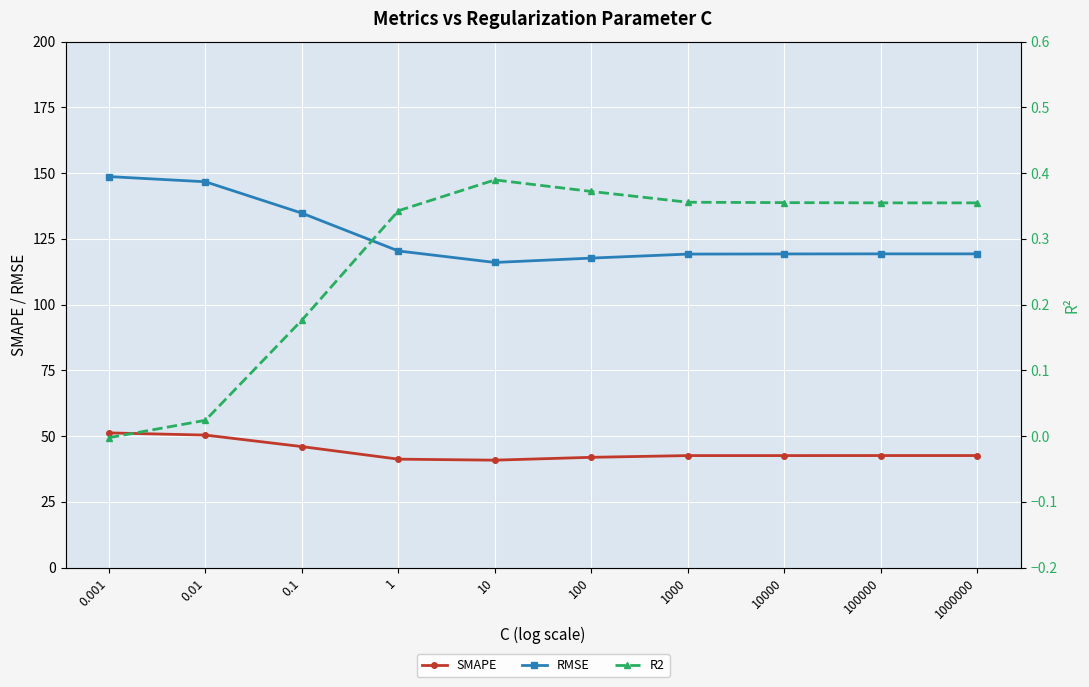

What is the sum of all RMSE values?

1261.0